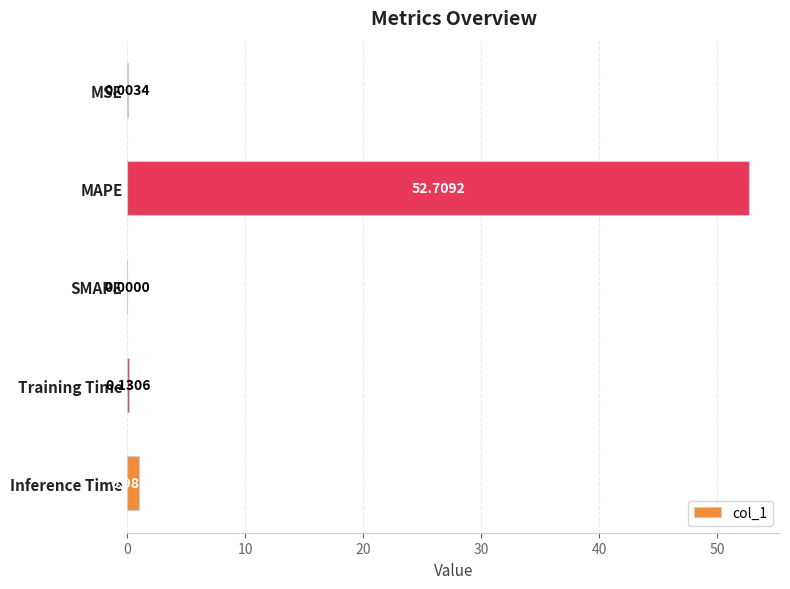

What is the sum of all values?

53.8